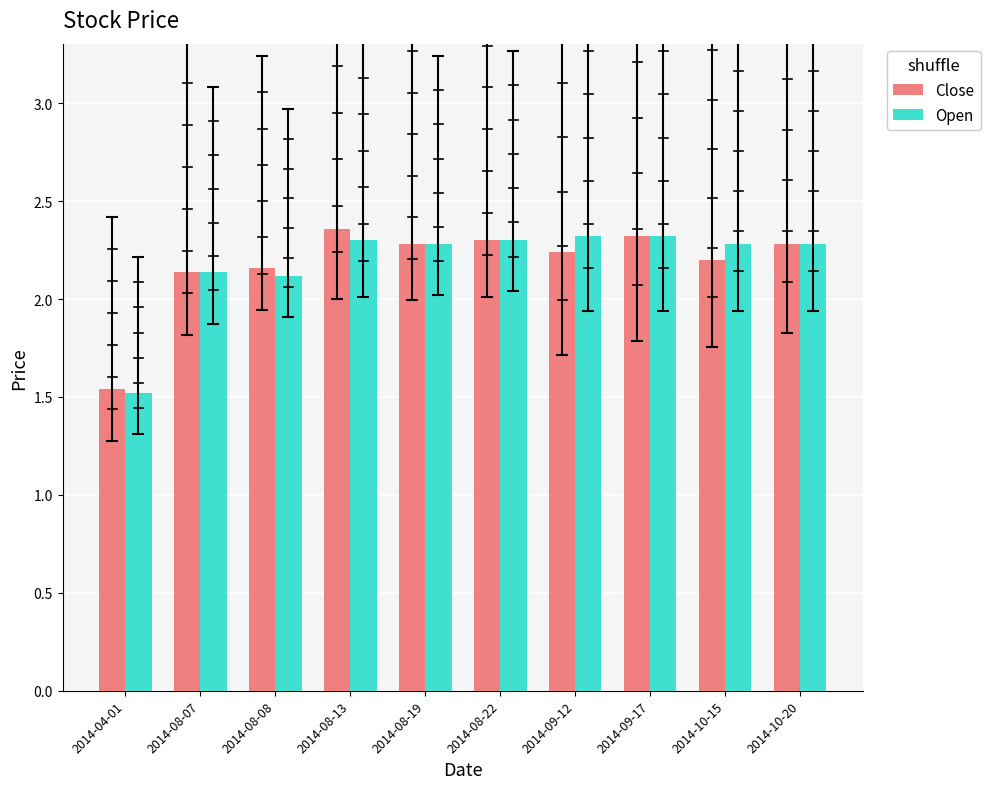

At which label does Open reach its minimum?

2014-04-01